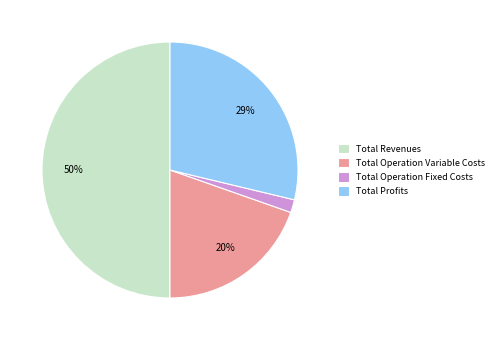

Count the number of slices in the pie.

4